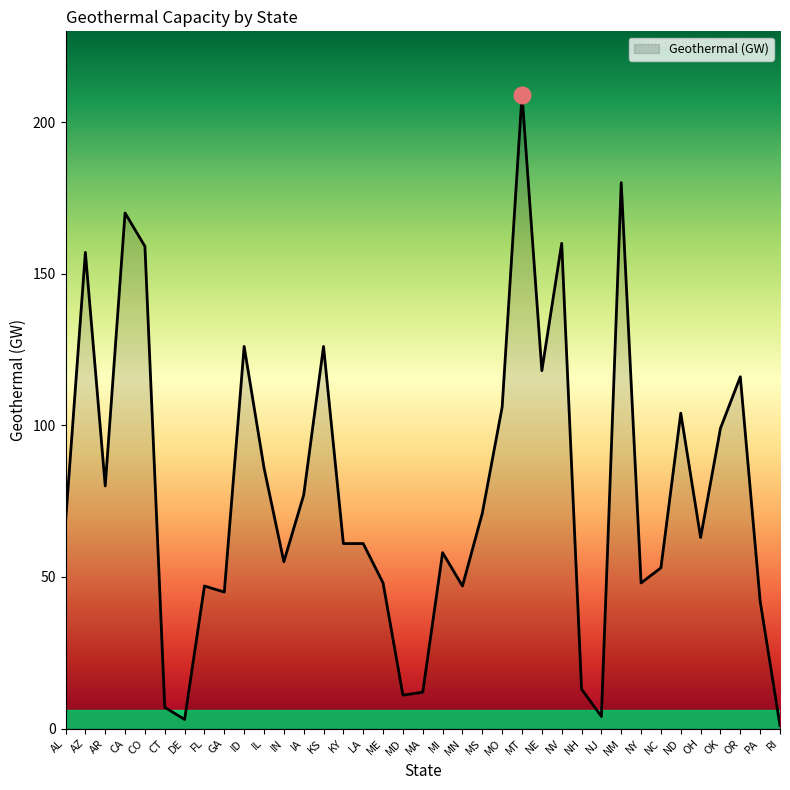

The value at KS is 126. True or false?

True